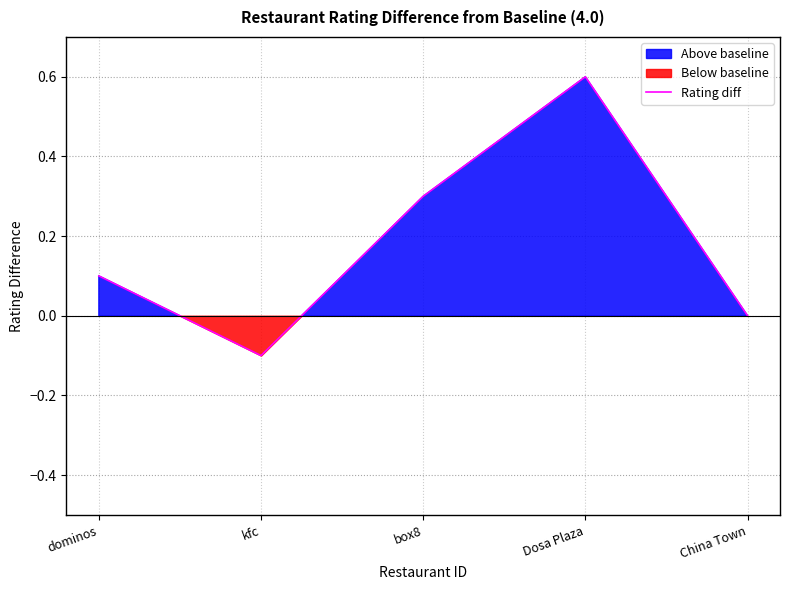

At which category does the data reach its first local peak?

Dosa Plaza